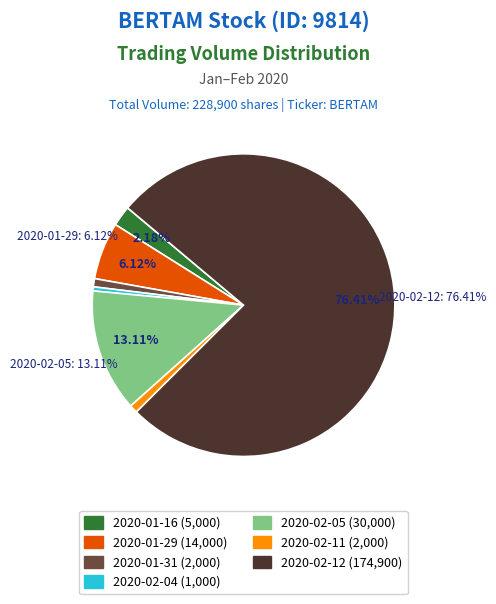

Is there a majority slice in this chart?

Yes